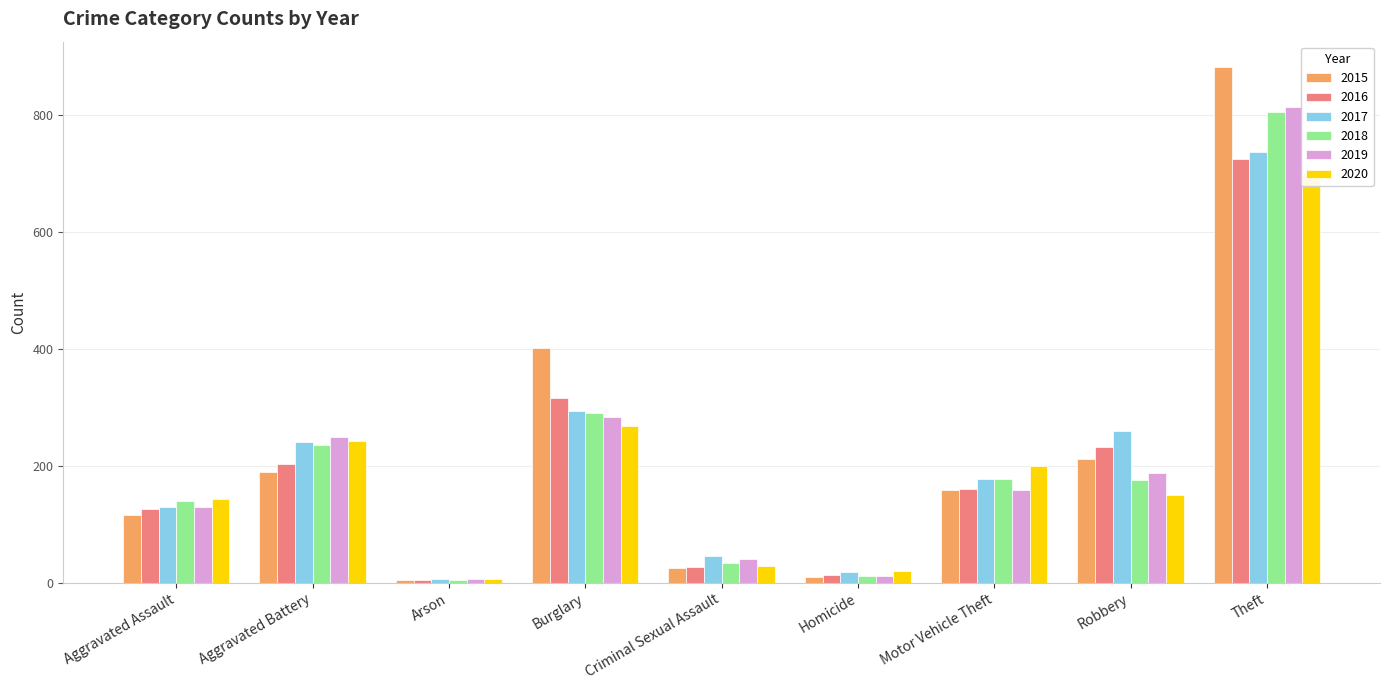

What is the sum of all 2018 values?

1874